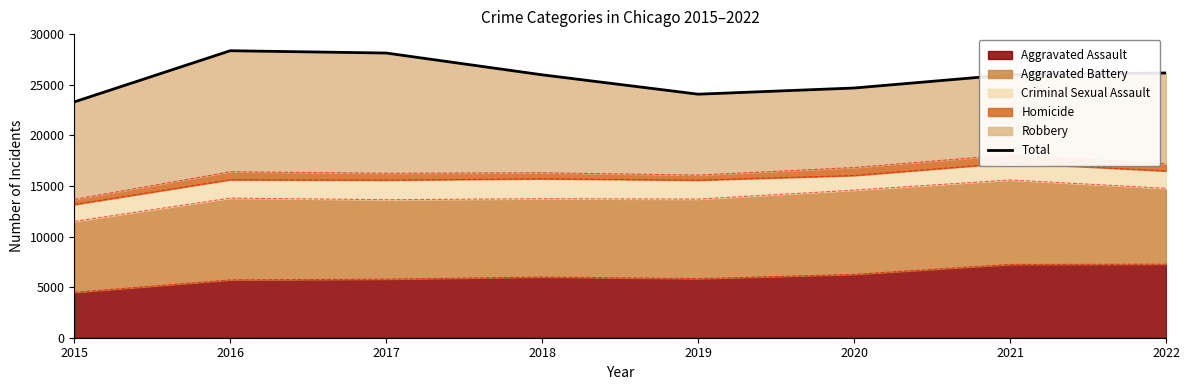

Where does the data first go above 25994?

2016